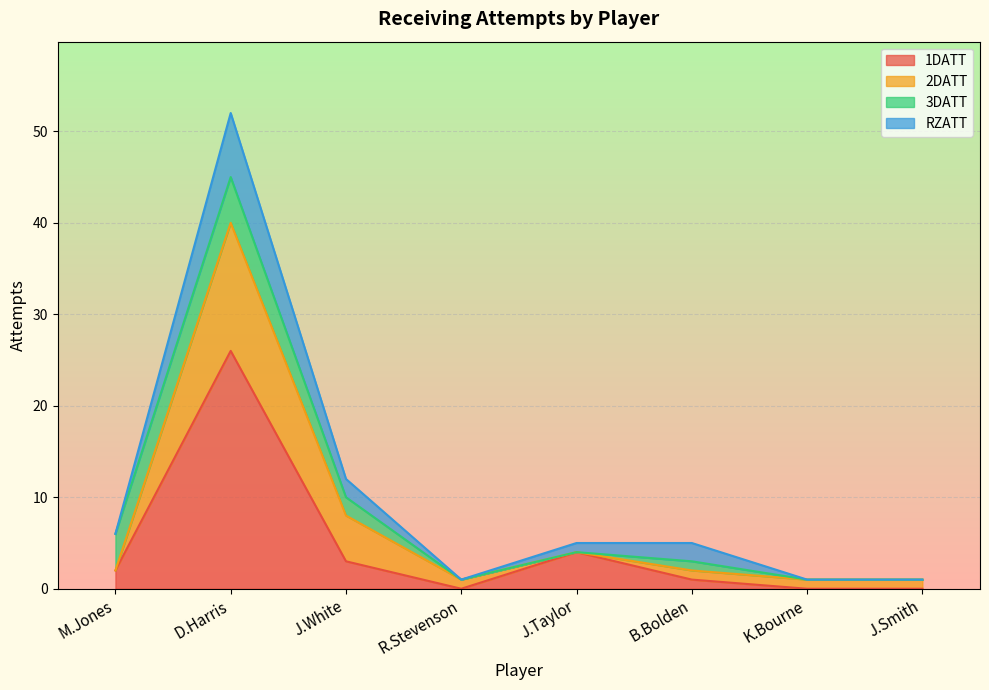

Reading left to right, transcribe all the data shown in this chart.

1DATT: M.Jones=2	D.Harris=26	J.White=3	R.Stevenson=0	J.Taylor=4	B.Bolden=1	K.Bourne=0	J.Smith=0
2DATT: M.Jones=0	D.Harris=14	J.White=5	R.Stevenson=1	J.Taylor=0	B.Bolden=1	K.Bourne=1	J.Smith=1
3DATT: M.Jones=4	D.Harris=5	J.White=2	R.Stevenson=0	J.Taylor=0	B.Bolden=1	K.Bourne=0	J.Smith=0
RZATT: M.Jones=0	D.Harris=7	J.White=2	R.Stevenson=0	J.Taylor=1	B.Bolden=2	K.Bourne=0	J.Smith=0